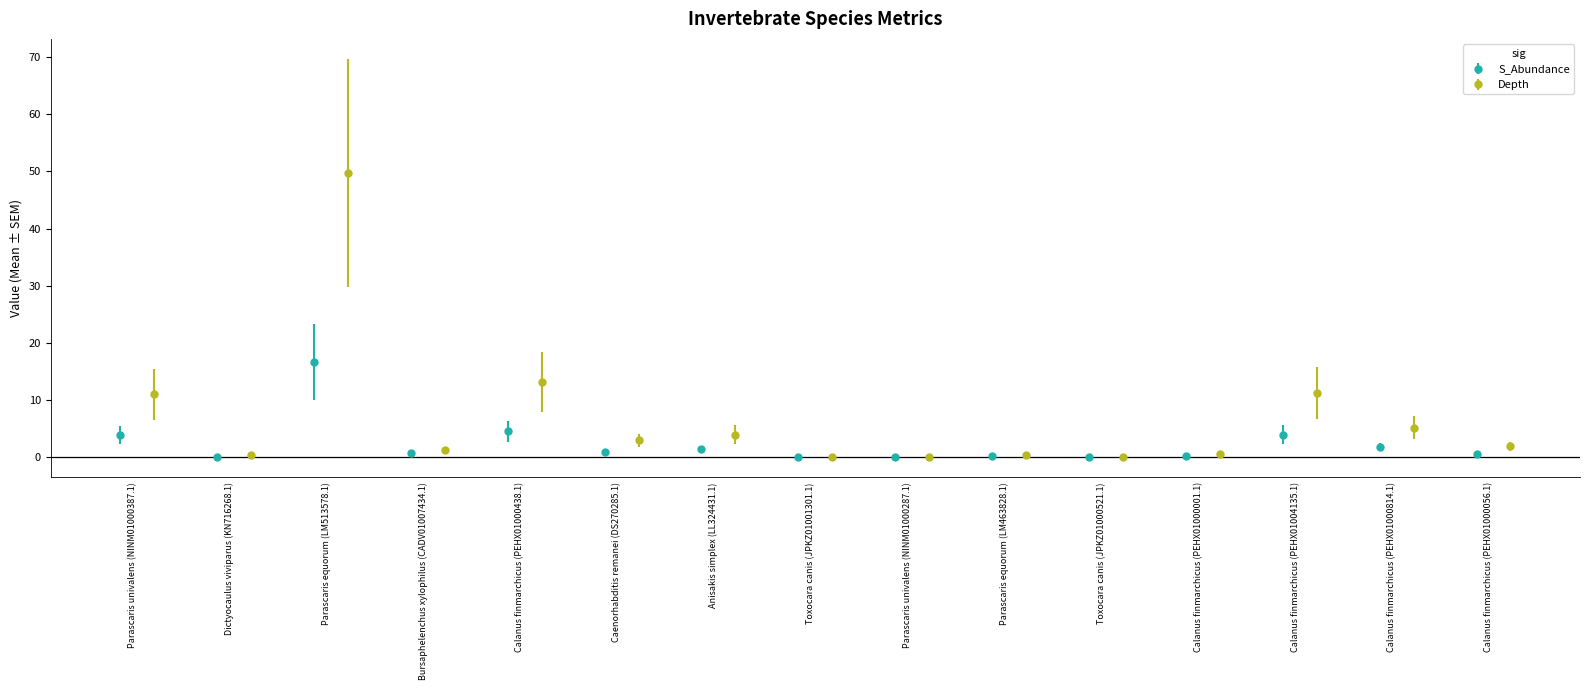

What is the maximum value for Depth?

49.8